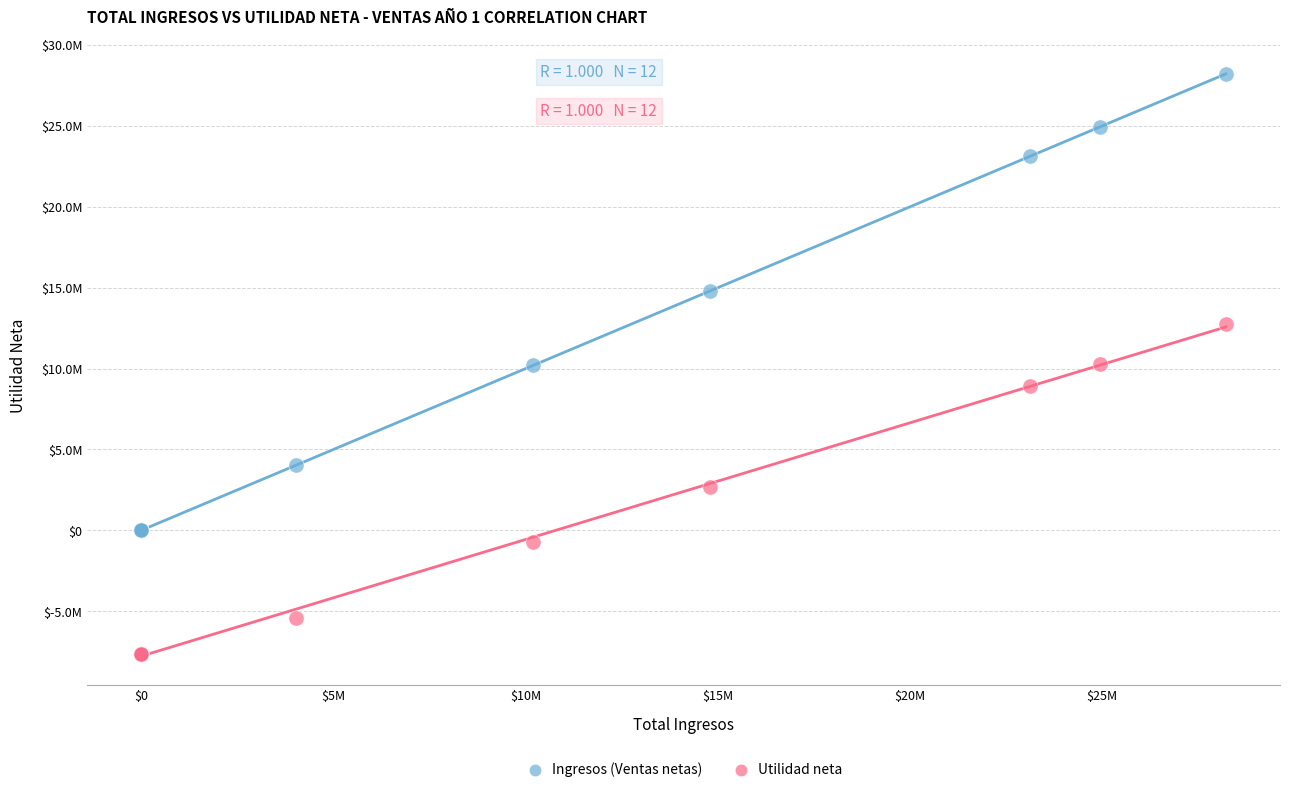

Which series reaches the maximum Y coordinate?

Ingresos (Ventas netas)